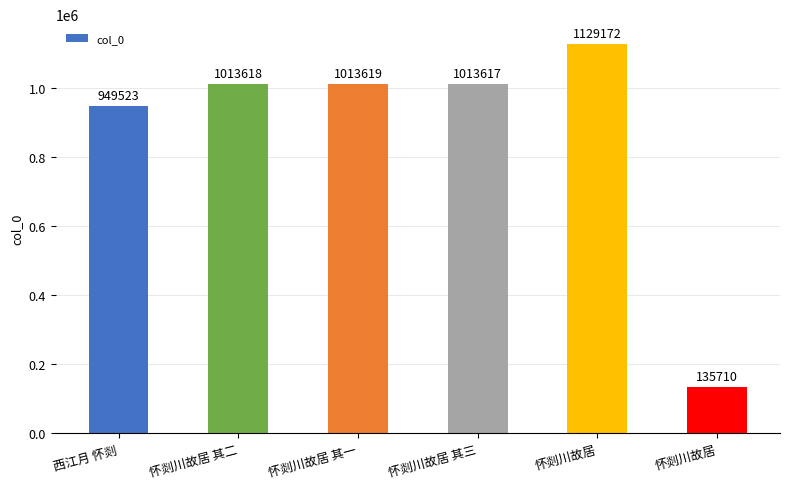

How many categories are shown in the chart?

6